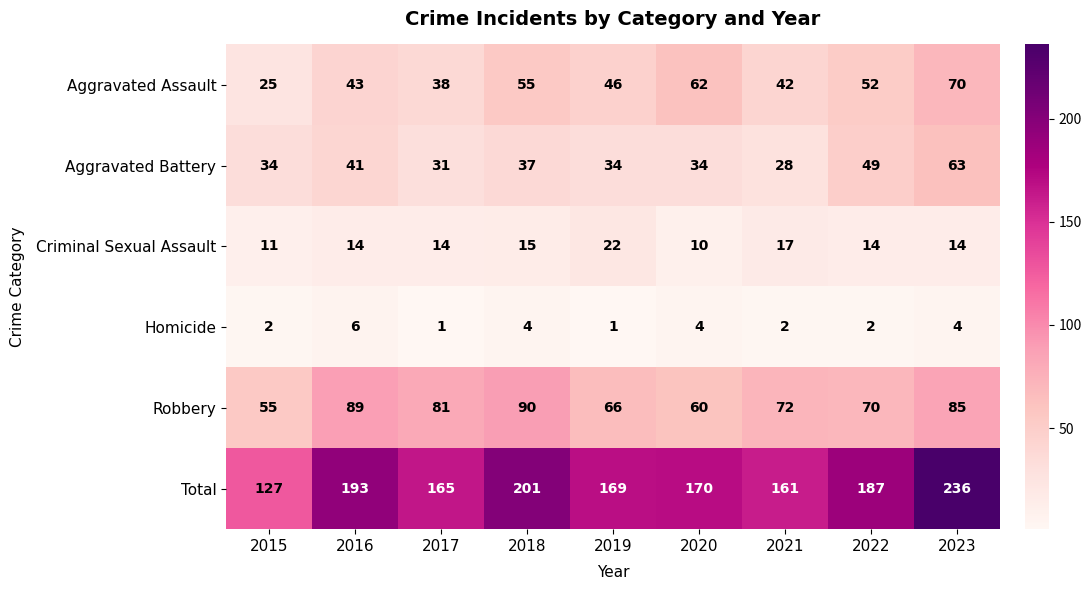

What is the approximate value of Robbery at 2022, to the nearest 5?

70